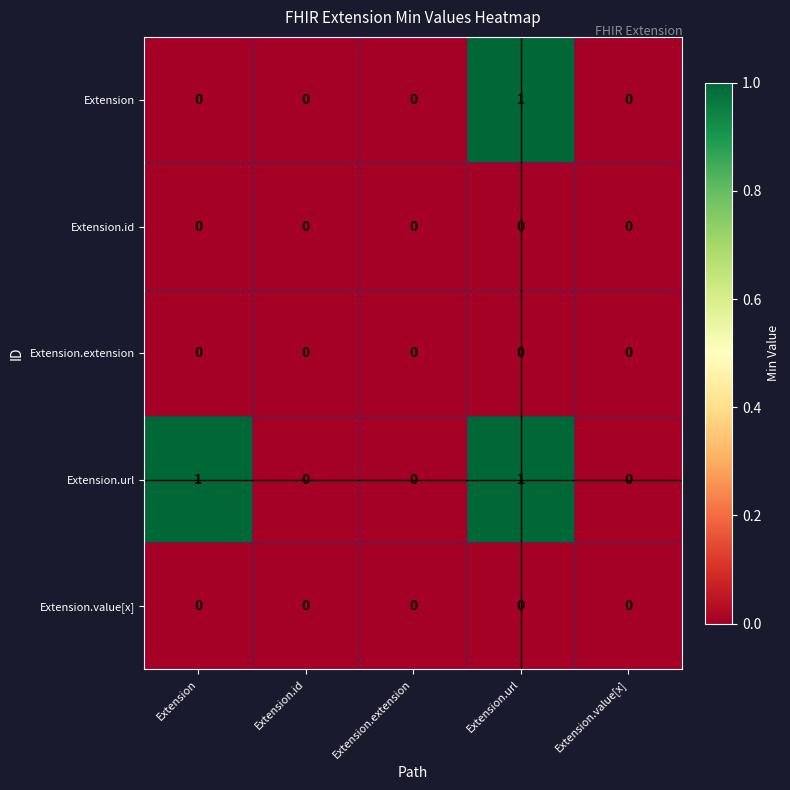

Which series changed the most between Extension and Extension.id?

Extension.url